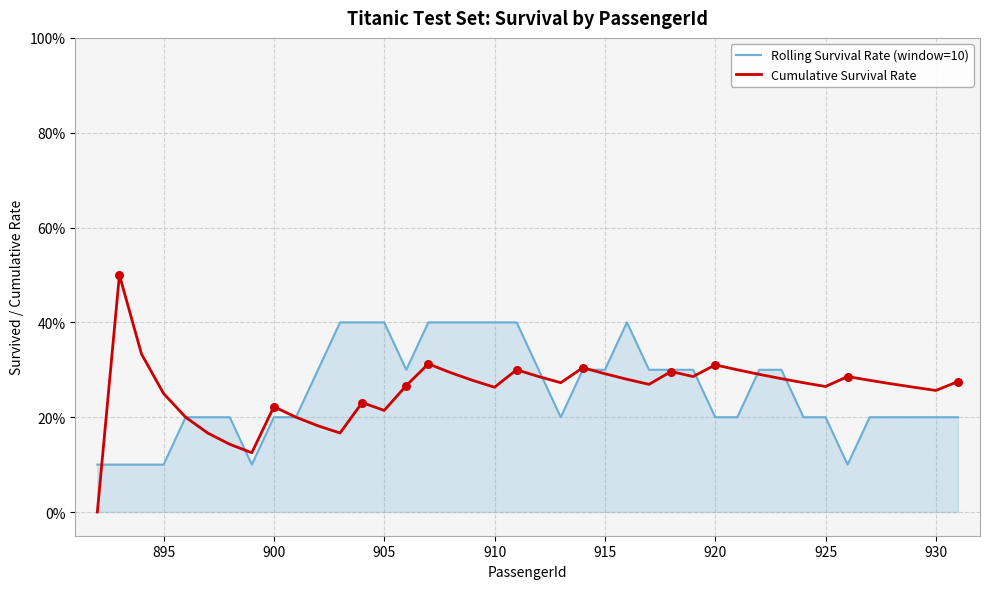

Does the chart have visible grid lines?

Yes